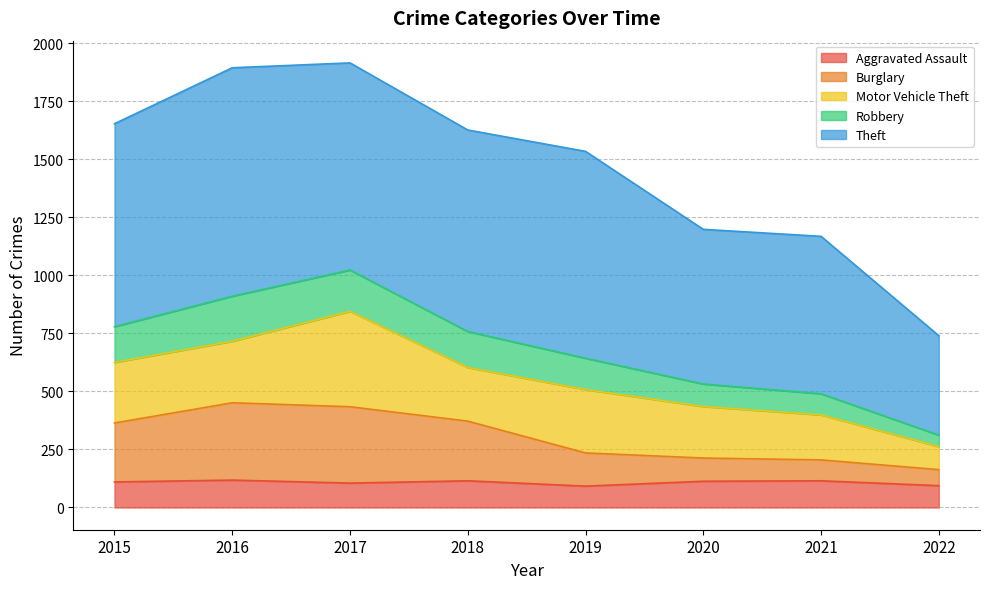

What is the minimum value for Aggravated Assault?

92